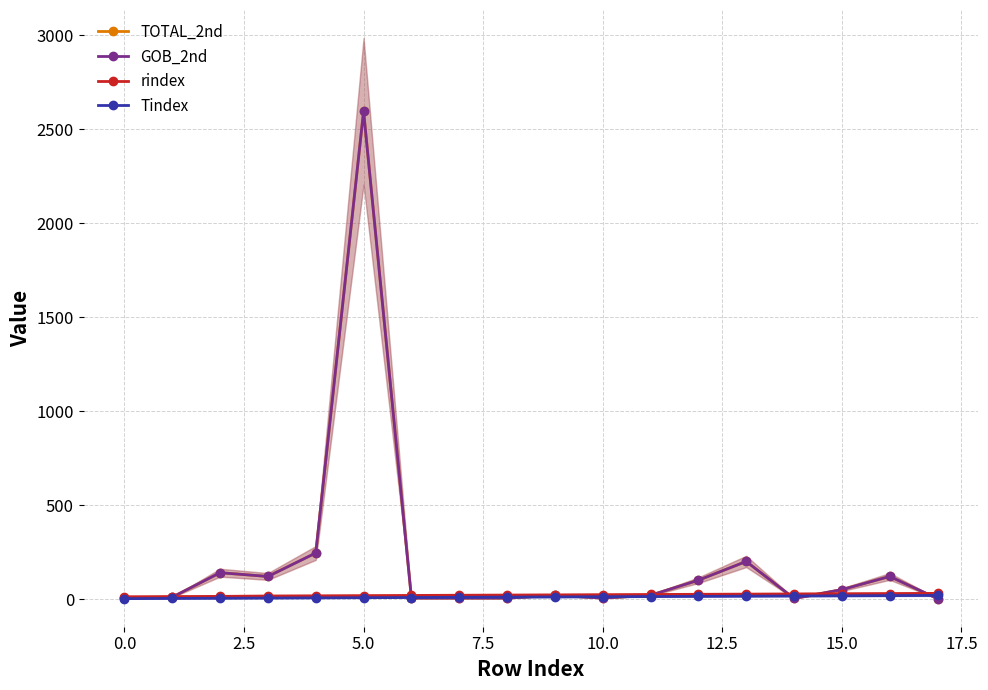

True or false: GOB_2nd and TOTAL_2nd intersect in this chart.

False